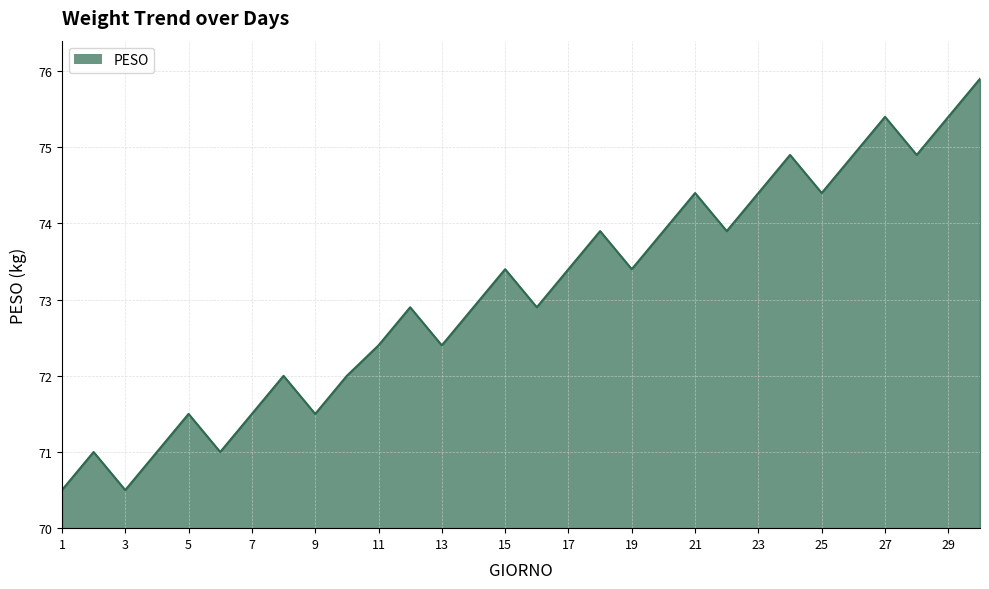

What is the minimum value shown in the chart?

70.5